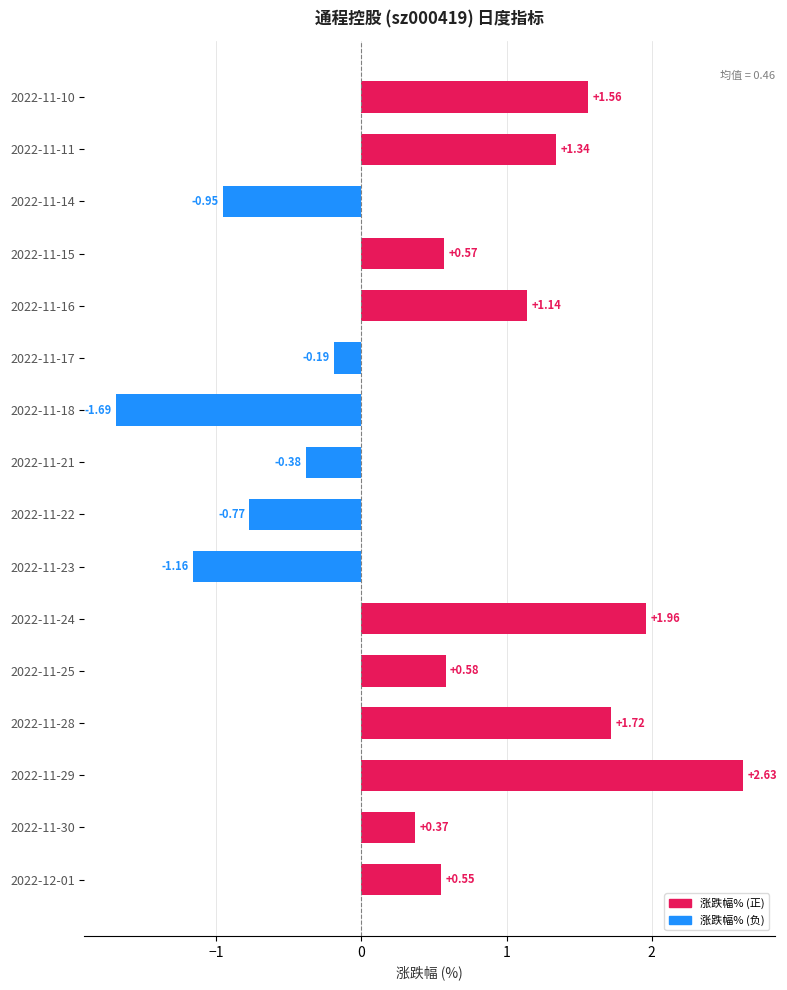

Which label corresponds to the smallest value in the chart?

2022-11-18